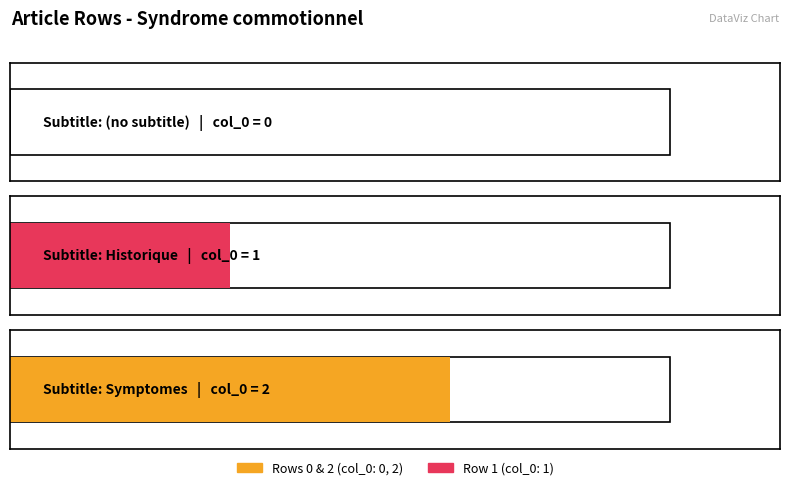

How many values exceed 1?

1